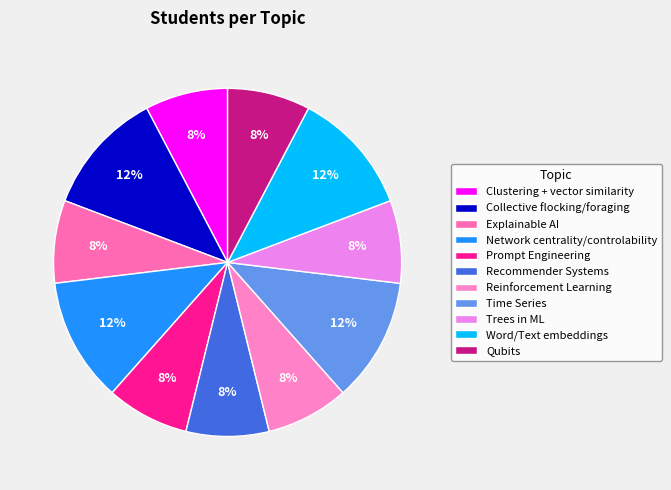

To the nearest percent, what is the combined percentage of Collective flocking/foraging and Word/Text embeddings?

23%